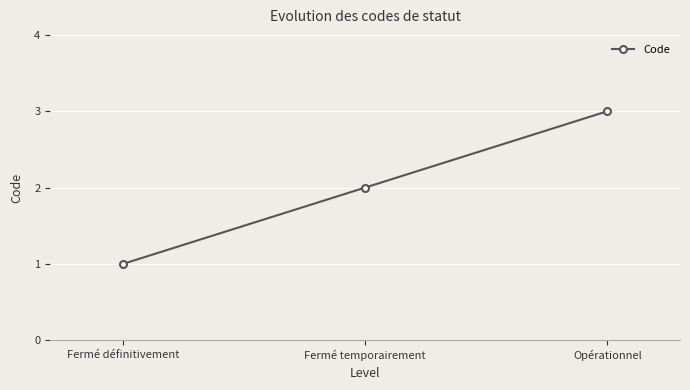

The chart shows a value of 3 at Opérationnel. True or false?

True